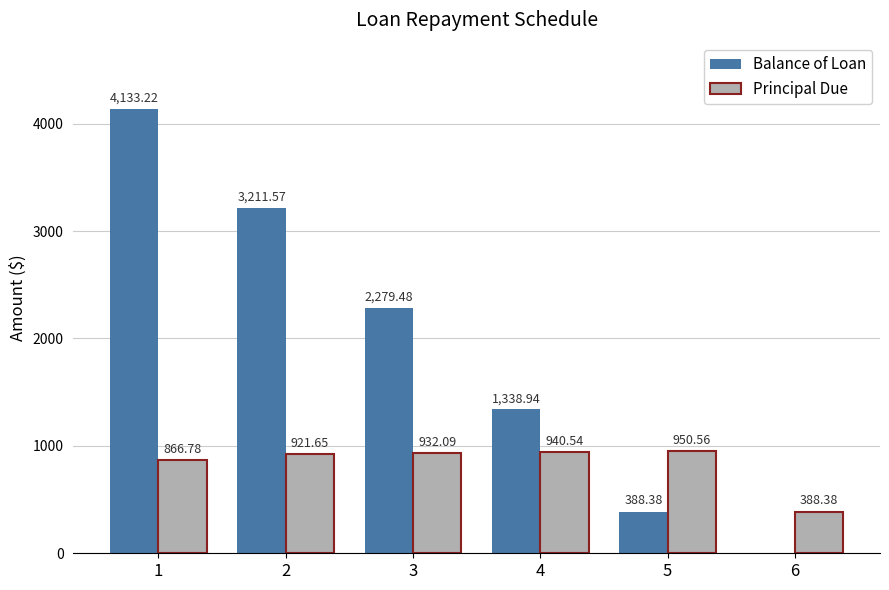

Which series has the largest total across all categories?

Balance of Loan